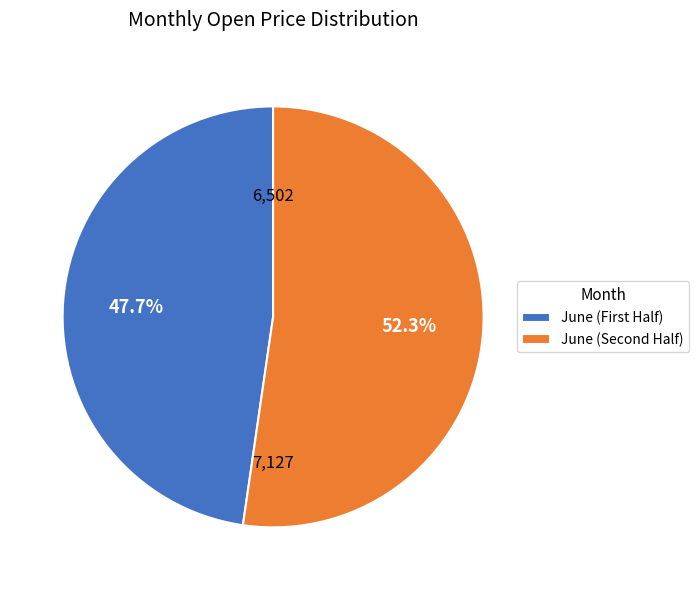

Rank the categories by value from highest to lowest.

June (Second Half), June (First Half)